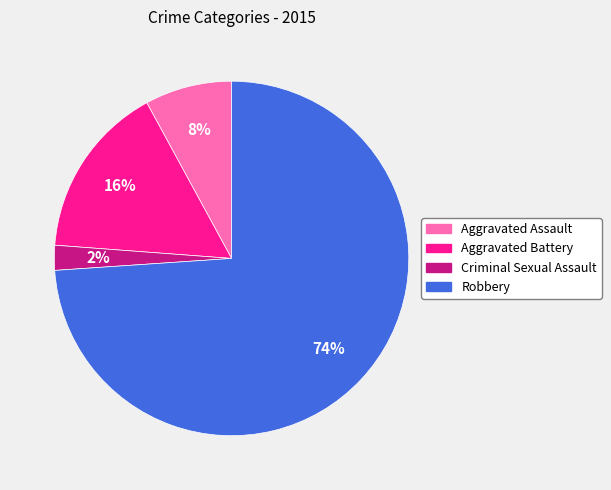

What is the smallest slice in the pie chart?

Criminal Sexual Assault